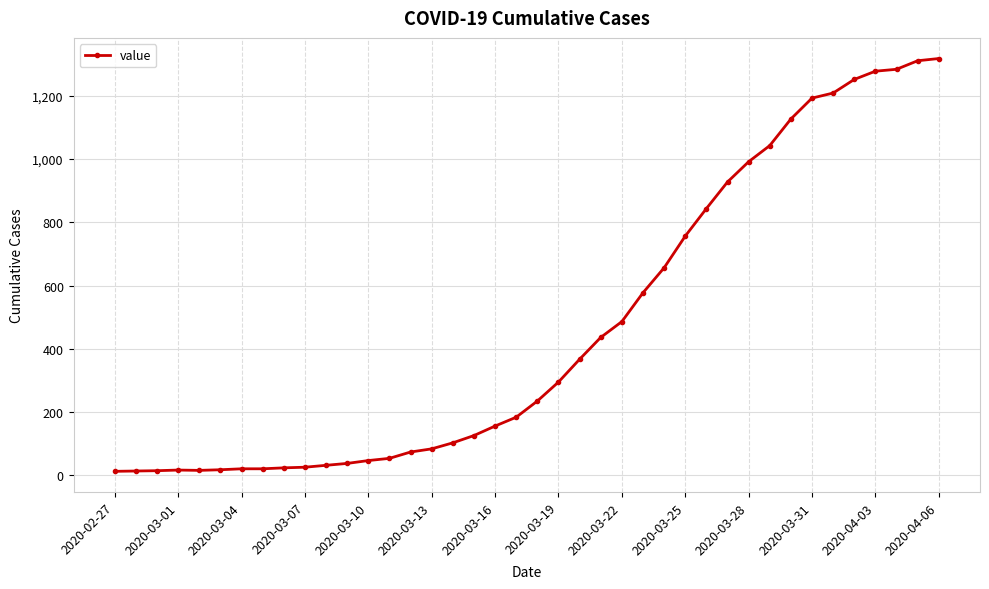

What is the sum of all values?

18658